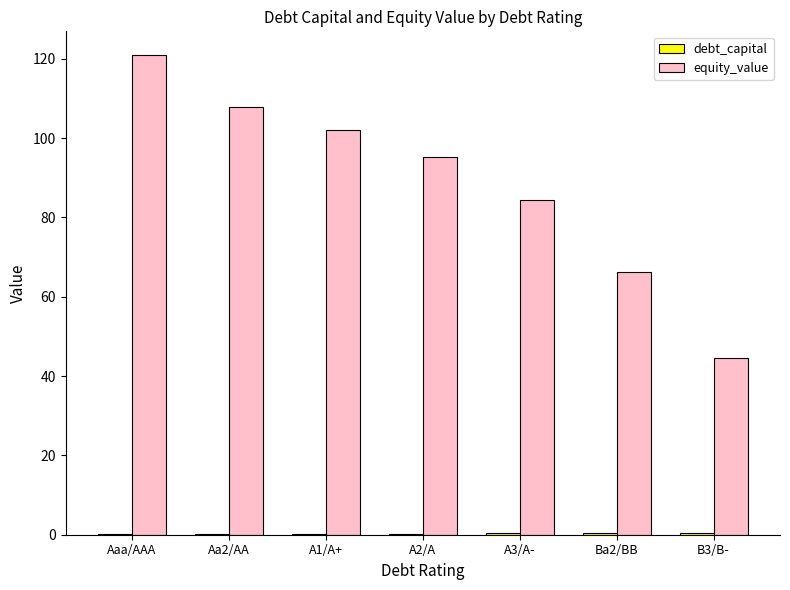

What is the total value across all series at A2/A?

95.5